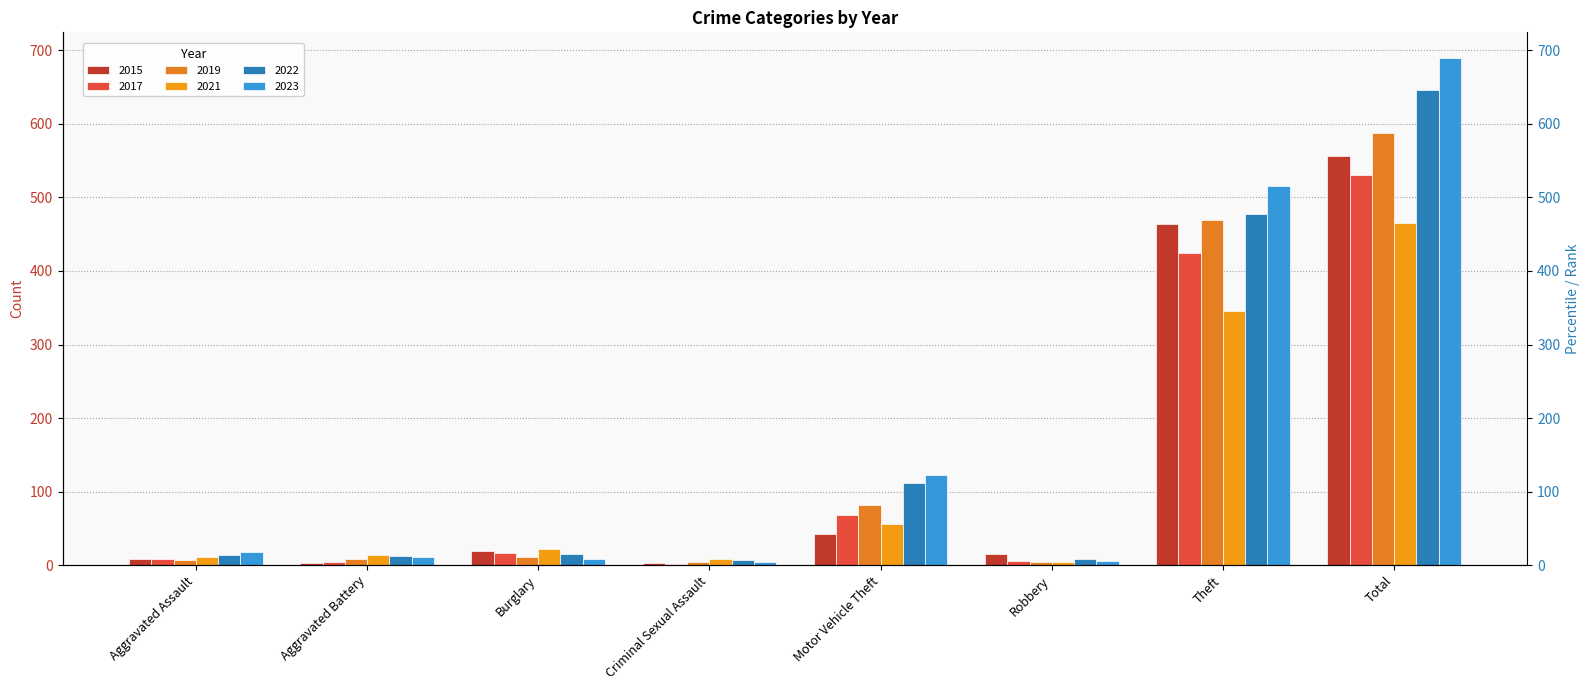

At how many categories does at least one series exceed 251?

2